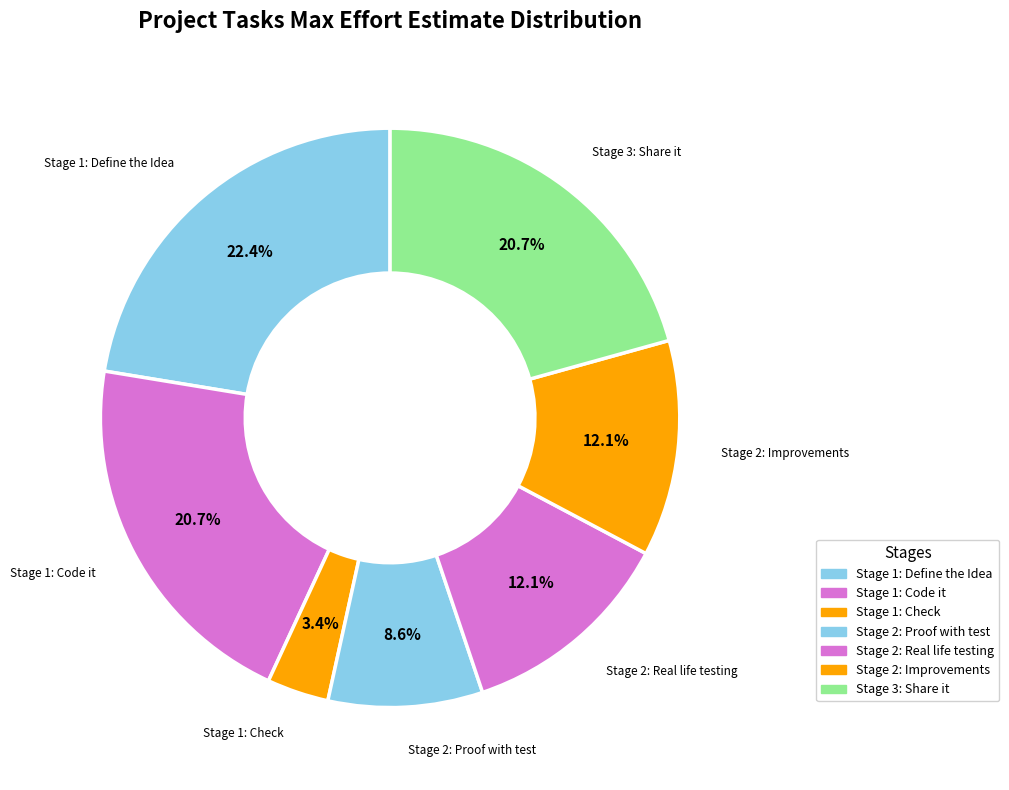

How many slices are in this pie chart?

7